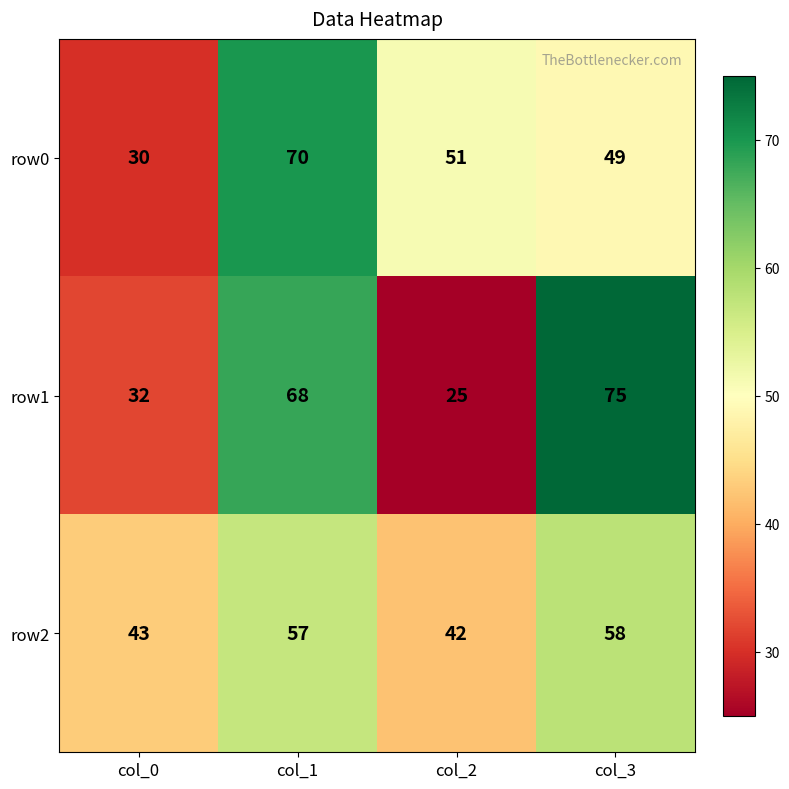

Rank the series at col_2 from highest to lowest value.

row0, row2, row1